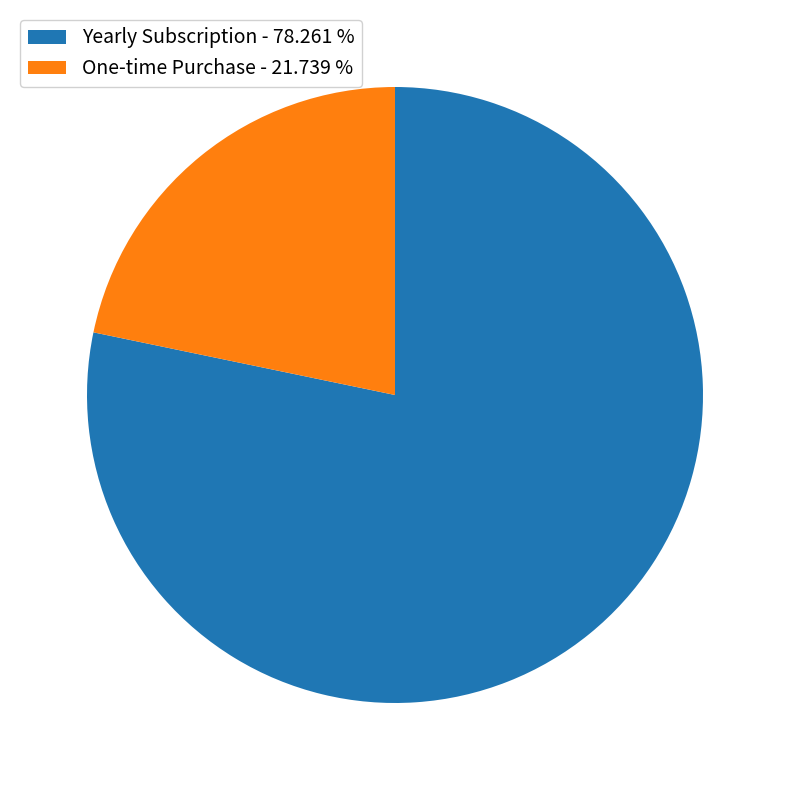

Is the sum of One-time Purchase - 21.739 % and Yearly Subscription - 78.261 % greater than half?

Yes